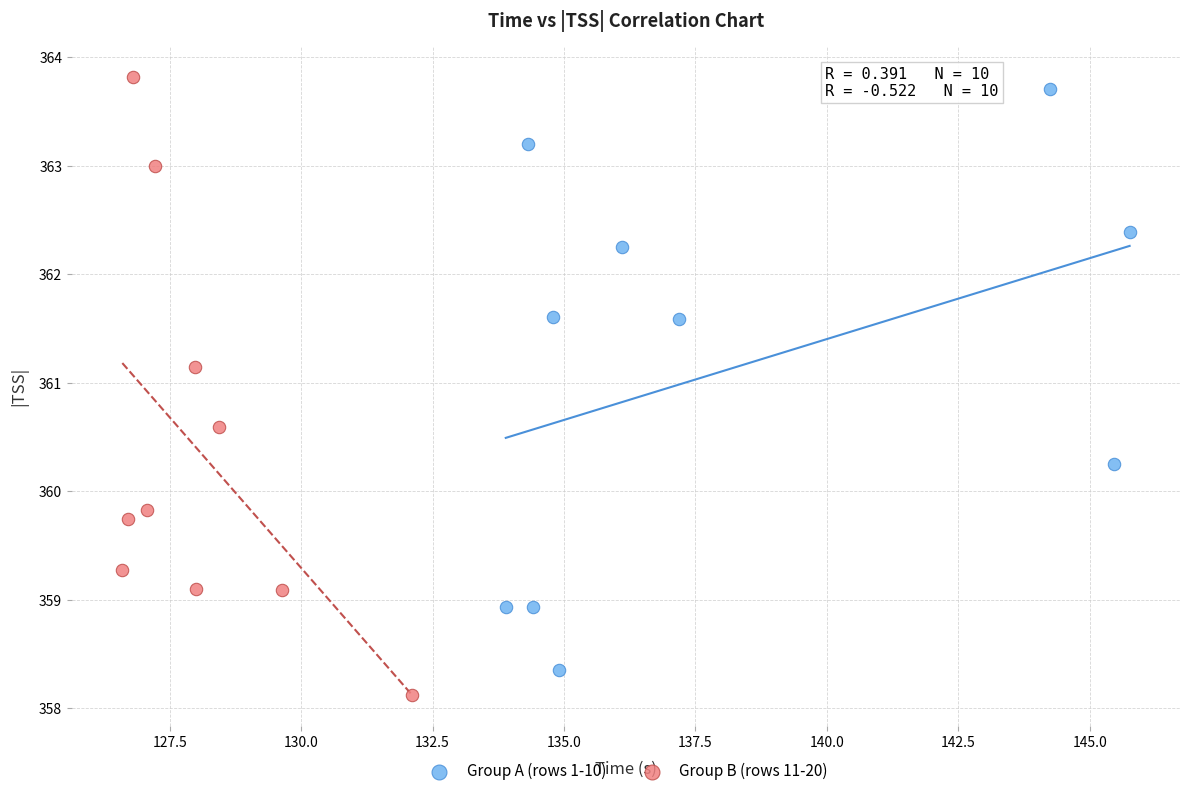

Which series has the widest spread of Y values?

Group B (rows 11-20)